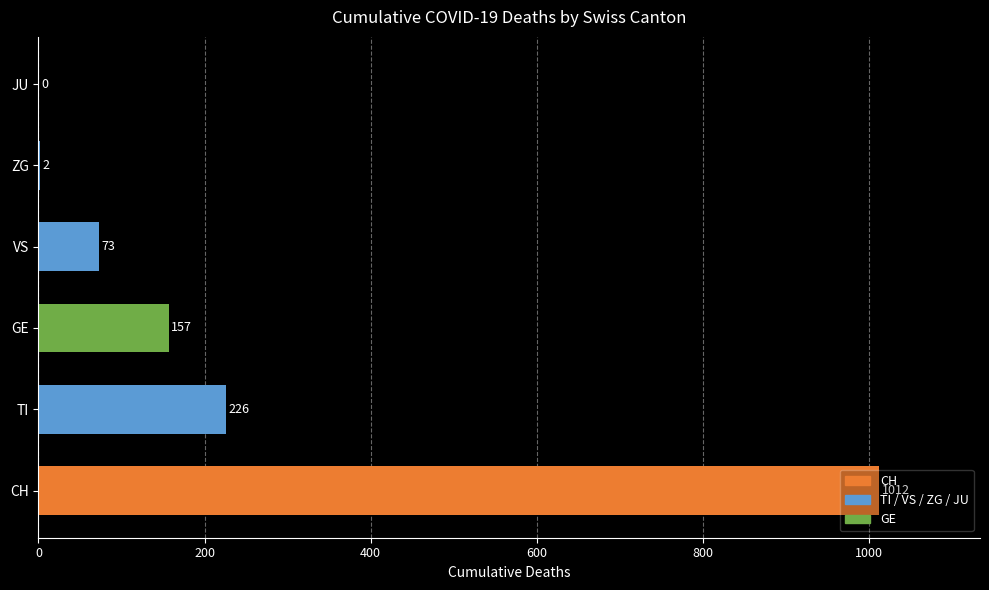

What is the sum of the values at VS and ZG?

75